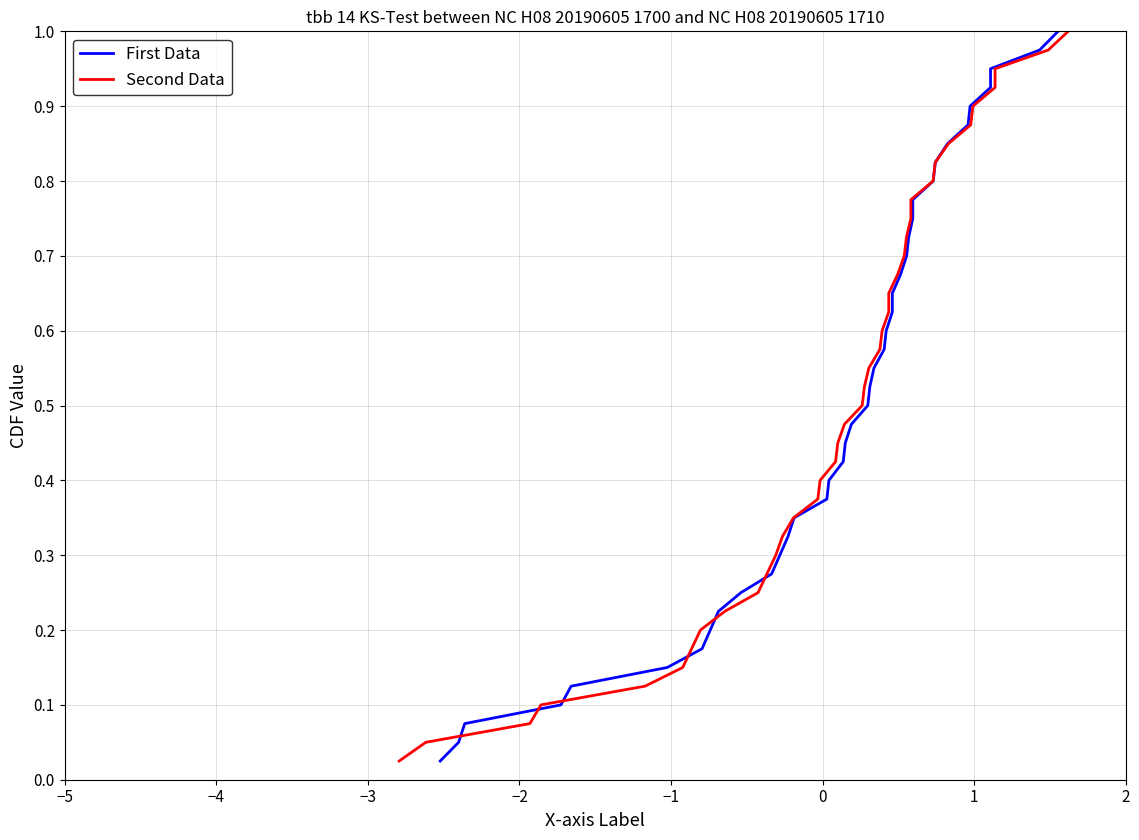

What position from the left is −1?

5